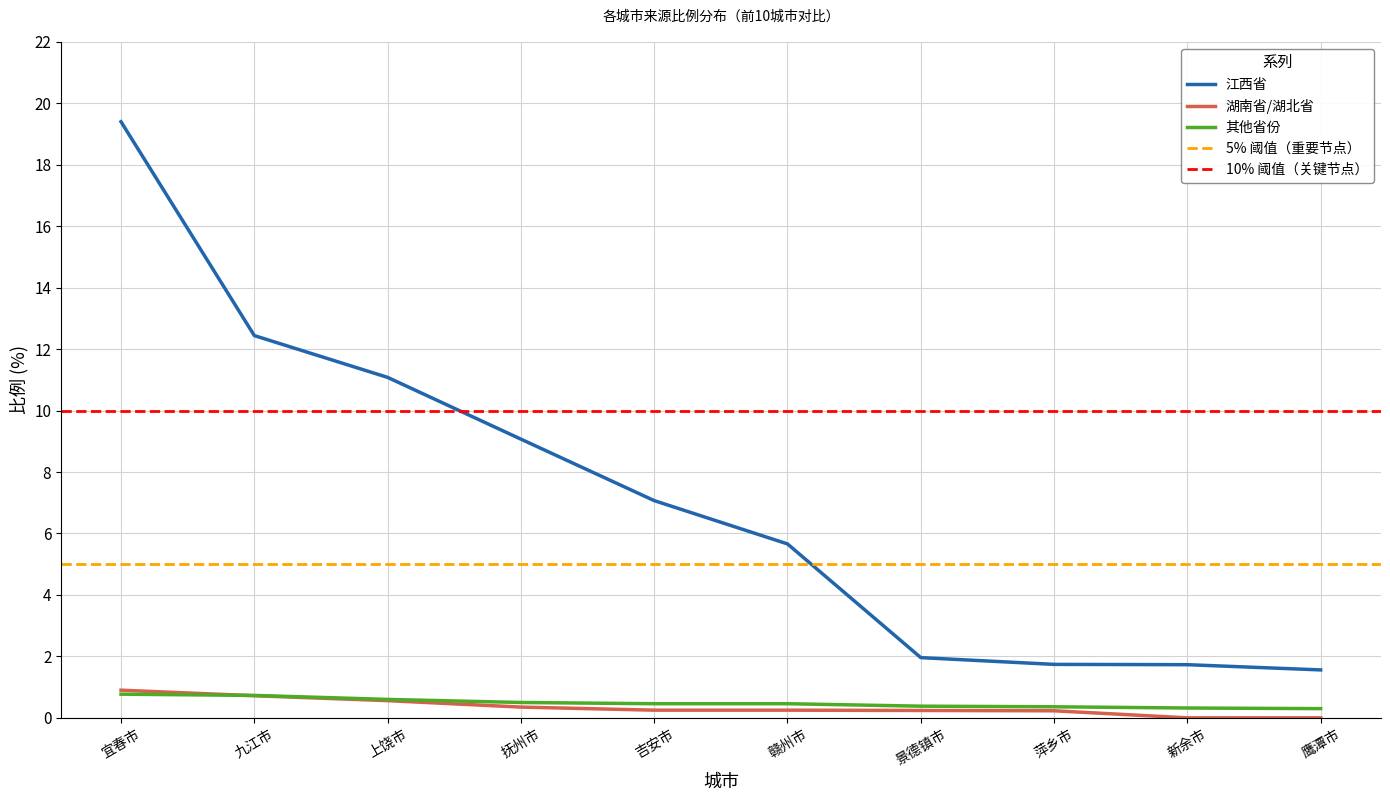

What position from the right is 宜春市?

10